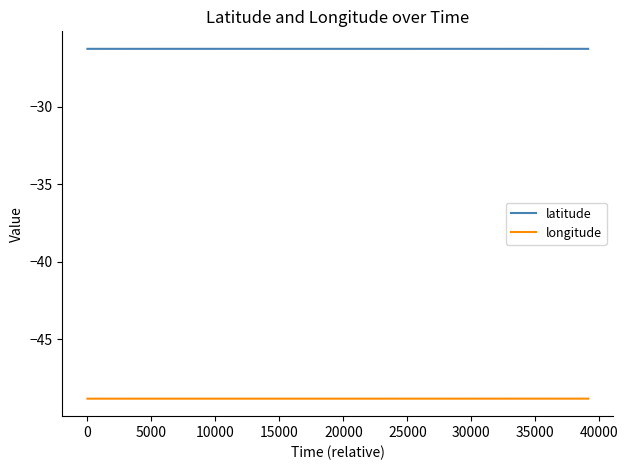

Rank the series by their maximum value, from lowest to highest.

longitude, latitude